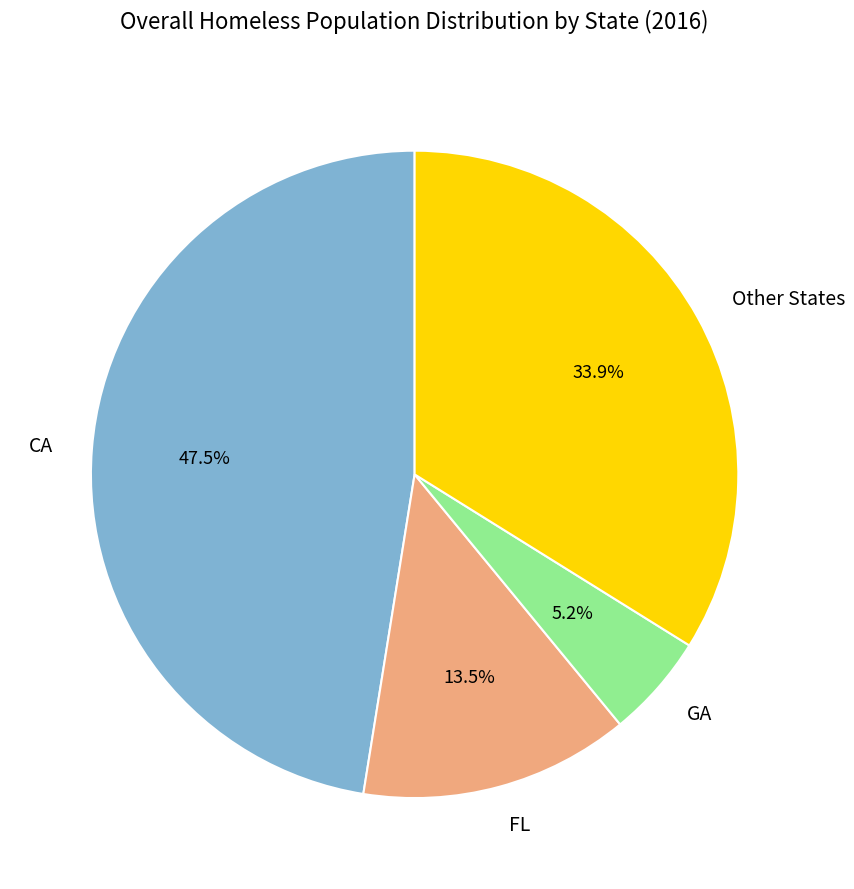

What percentage is NOT represented by Other States?

66.1%